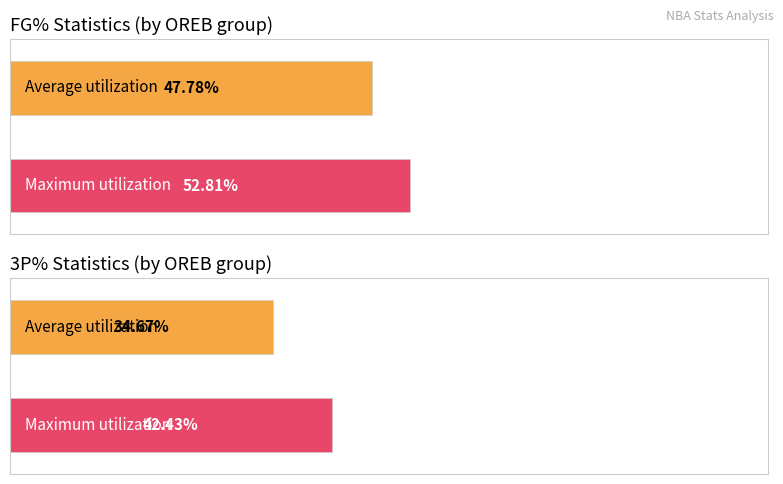

How many bars are there in each group?

2